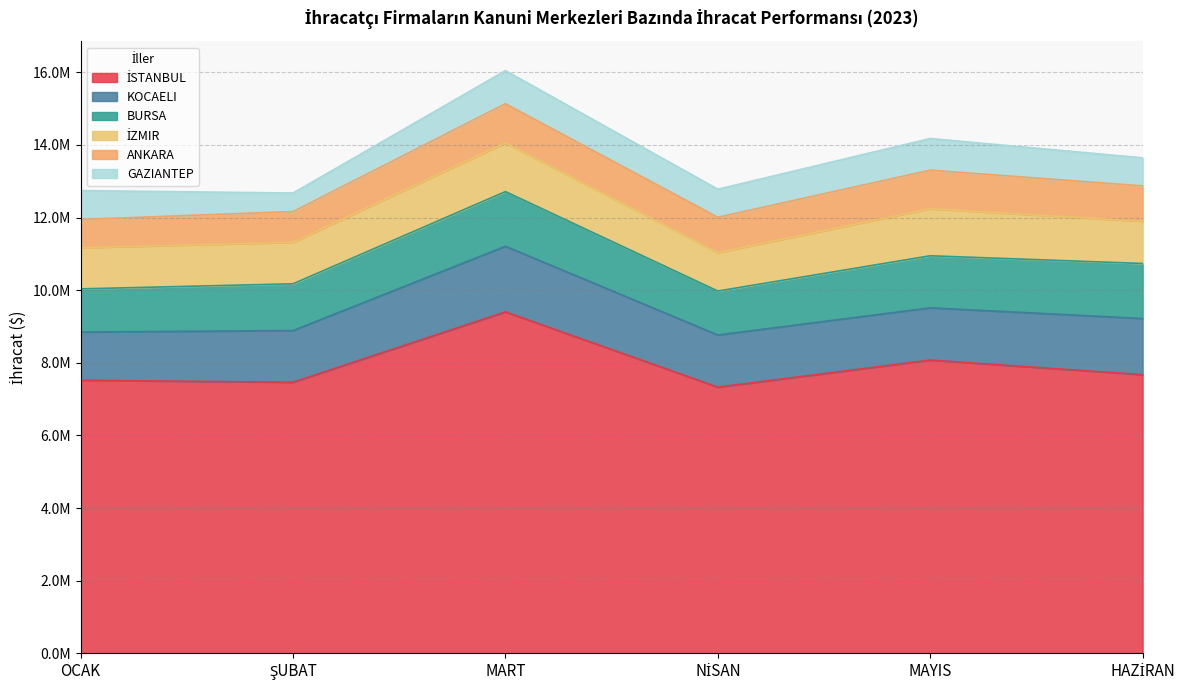

True or false: ANKARA and KOCAELI intersect in this chart.

False